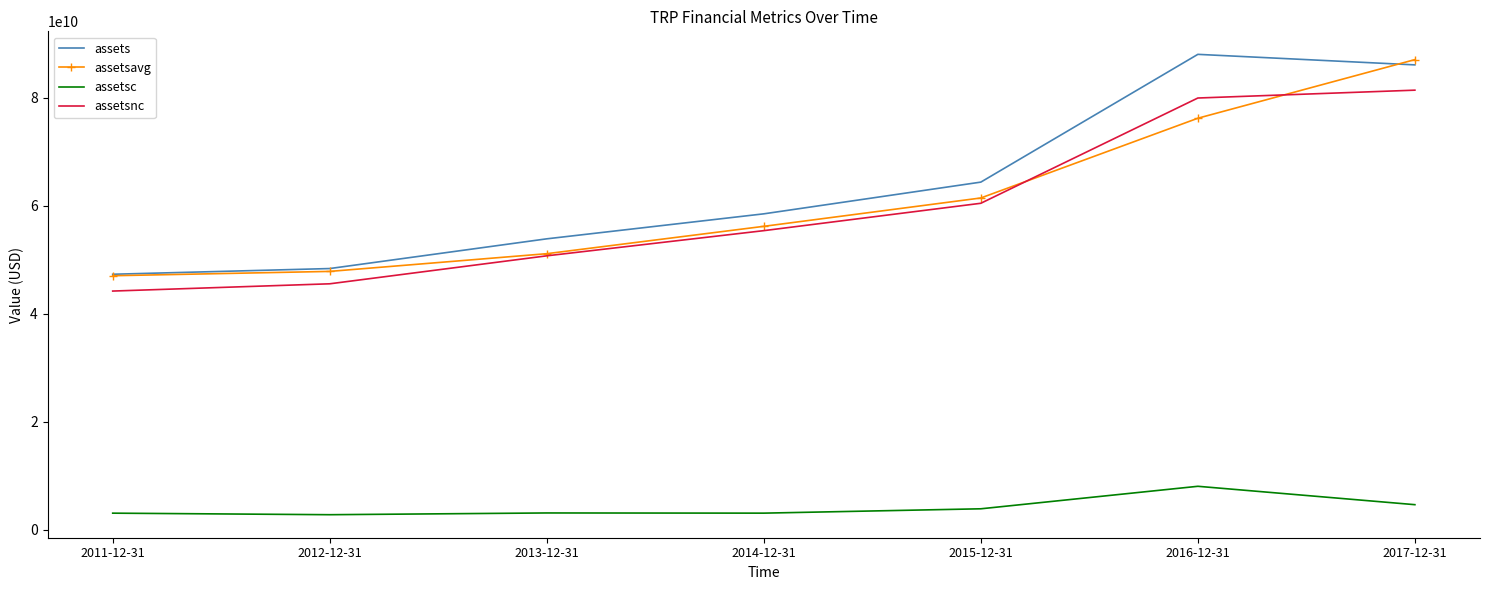

Is the value of assets at 2011-12-31 greater than the value of assetsc at 2011-12-31?

Yes